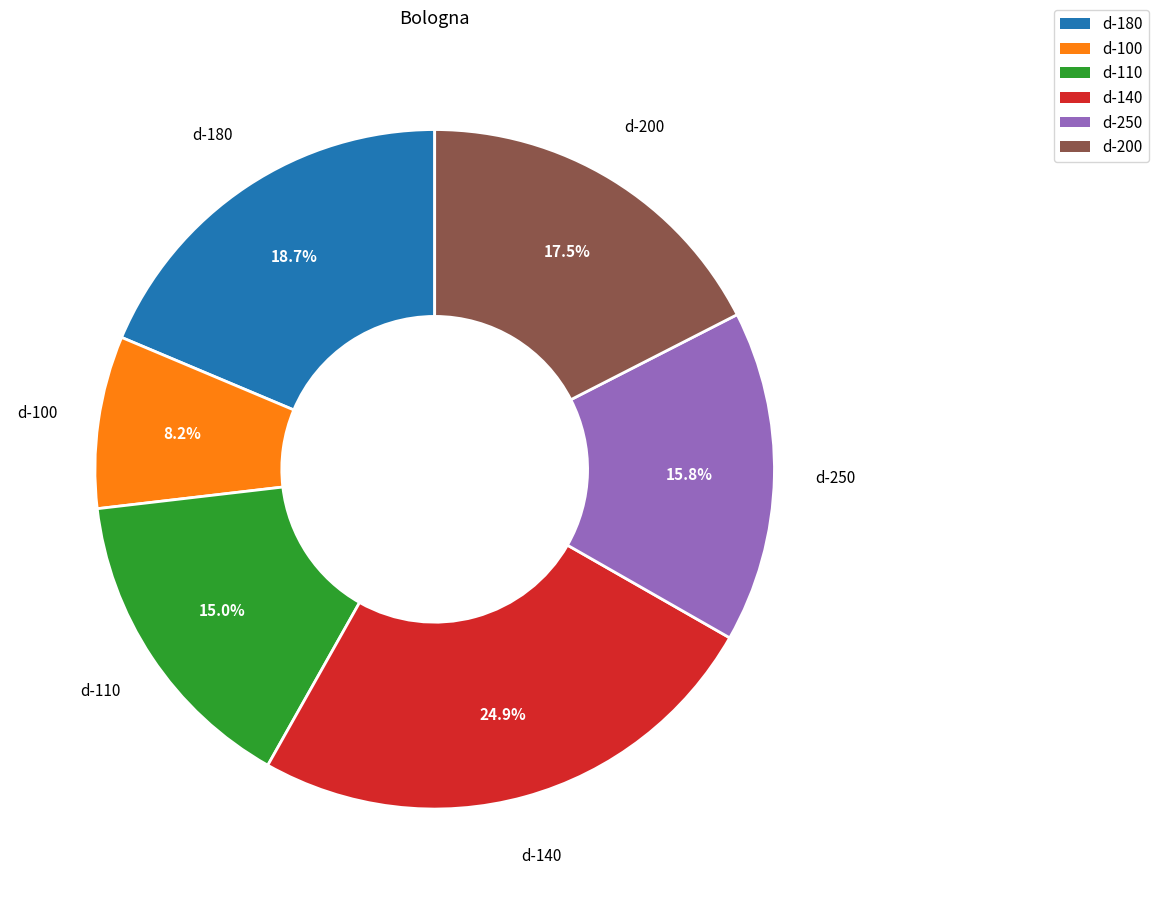

How many segments does this pie chart have?

6